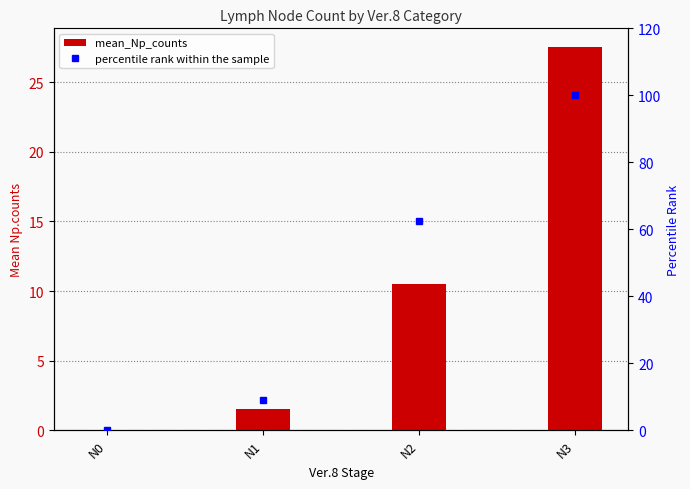

What are all the series names shown in the legend?

mean_Np_counts, percentile rank within the sample